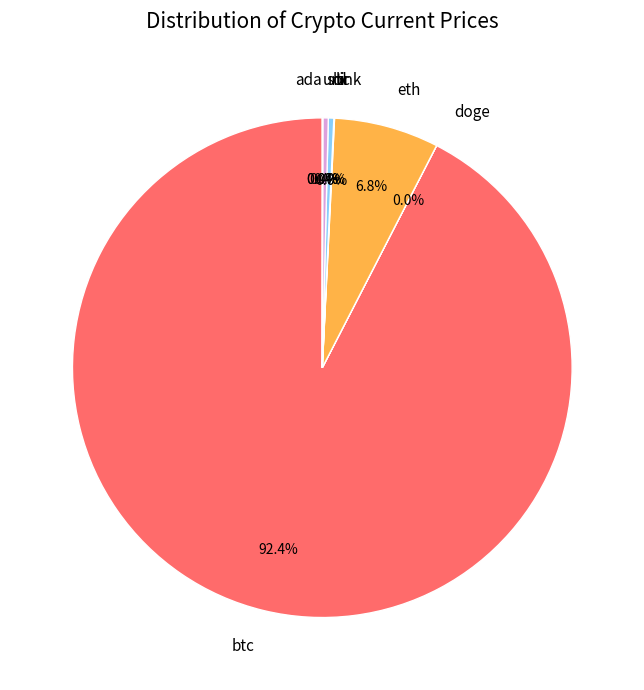

Combined, do ltc and sol account for over 50%?

No